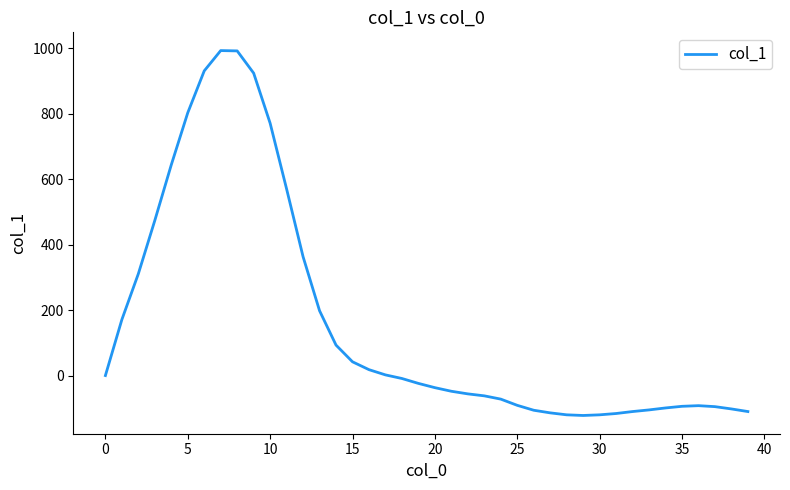

What is the smallest value displayed?

-122